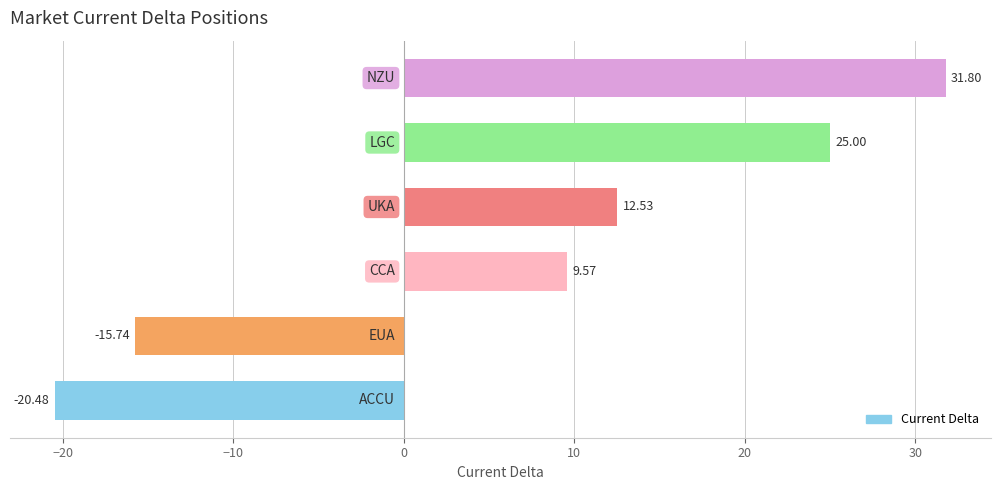

How many values are below zero?

2